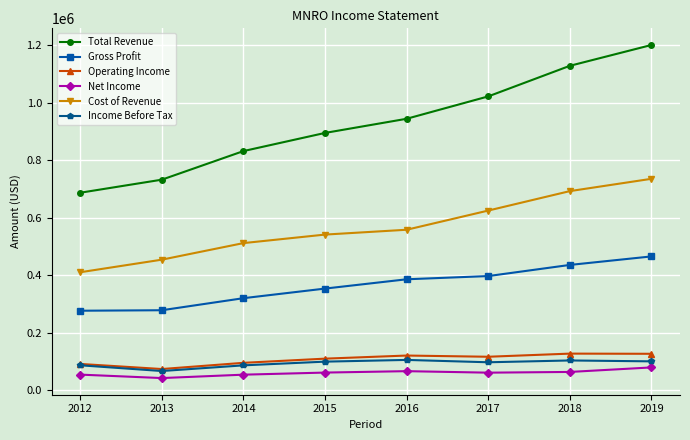

True or false: Income Before Tax and Gross Profit intersect in this chart.

False